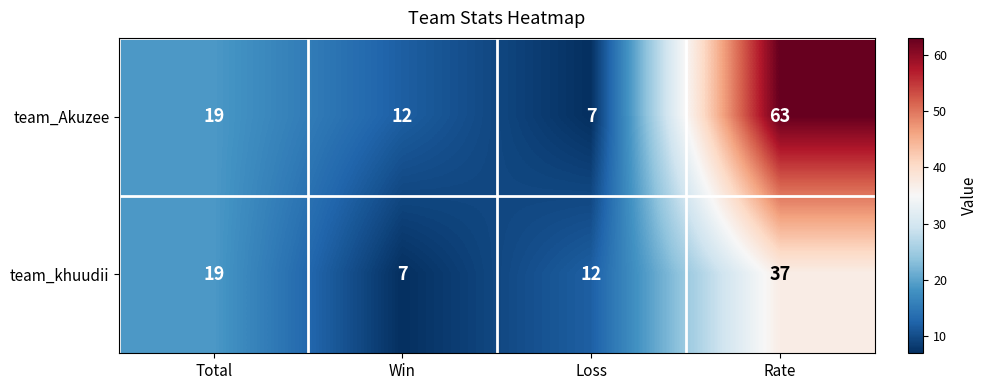

At which category is the sum across all series the highest?

Rate